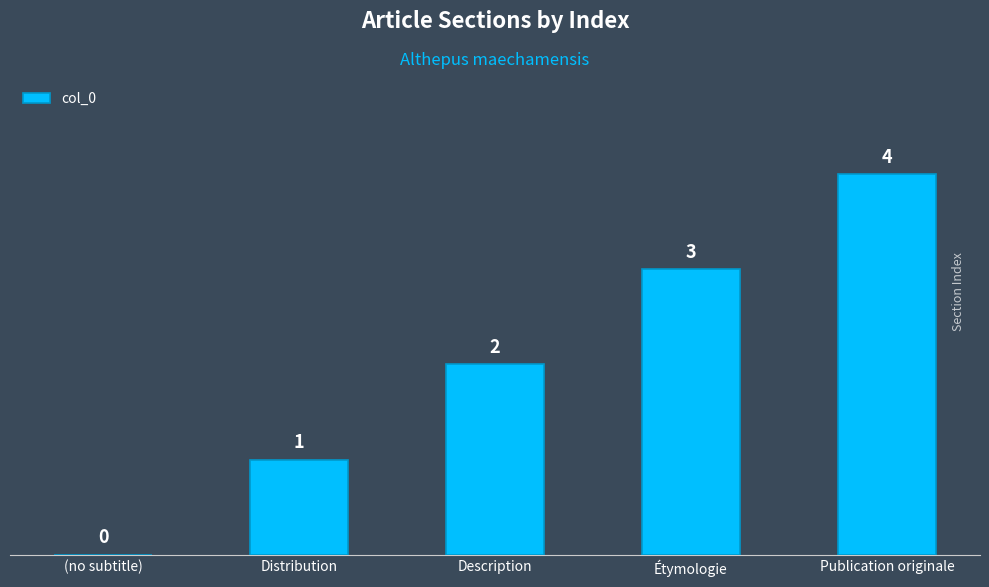

Between Distribution and (no subtitle), which is larger?

Distribution